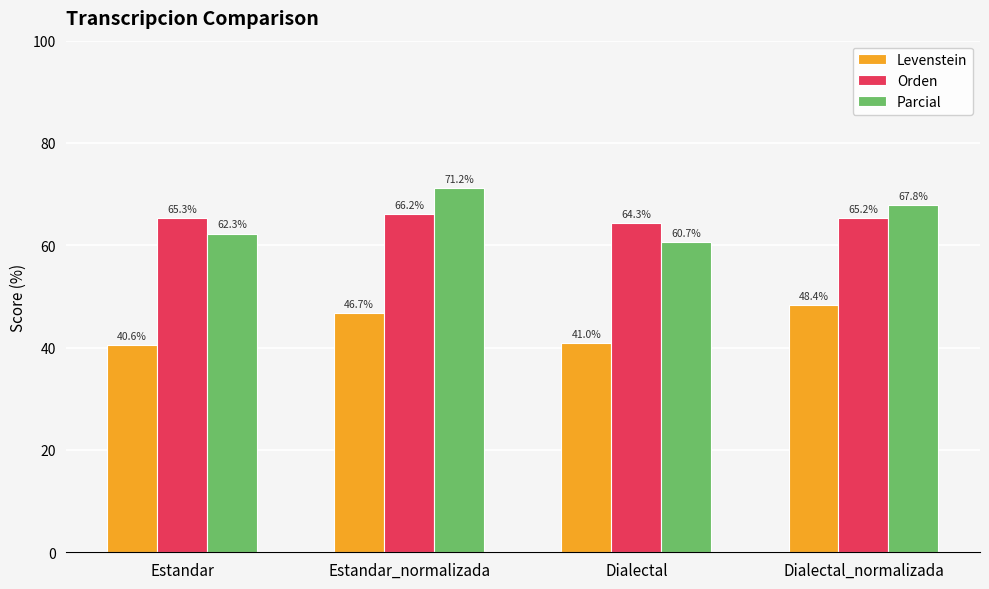

What is the difference between the Parcial values at Estandar and Dialectal_normalizada?

5.5